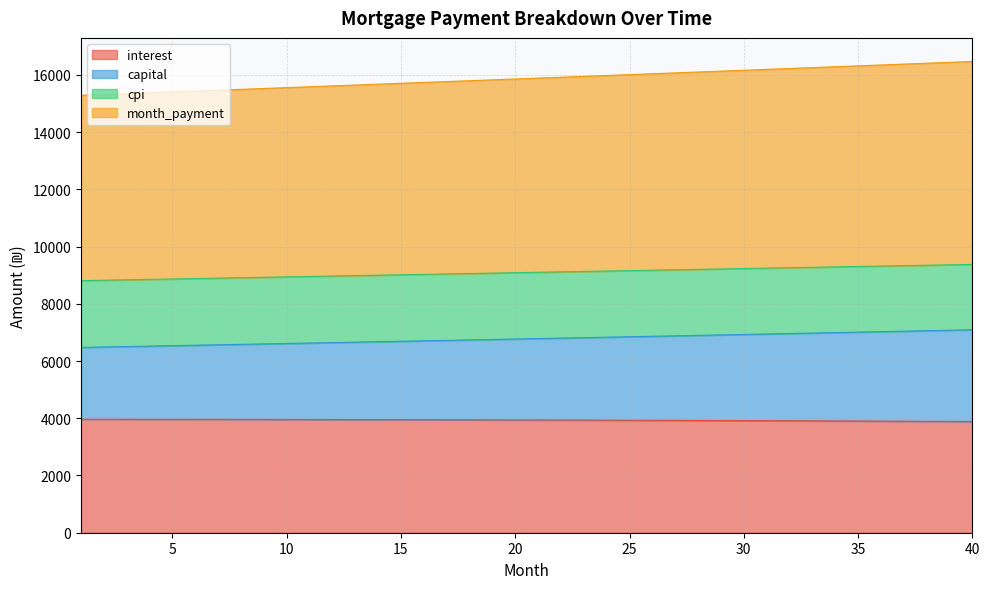

What is the difference between the highest and lowest values at 33?

12345.2